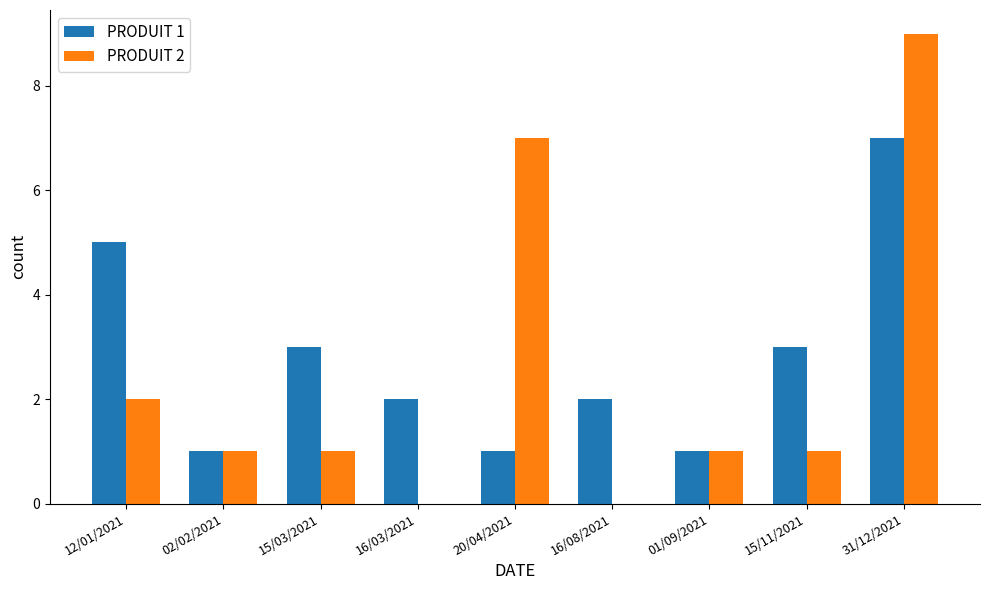

Is the value of PRODUIT 2 at 15/03/2021 greater than the value of PRODUIT 1 at 16/08/2021?

No